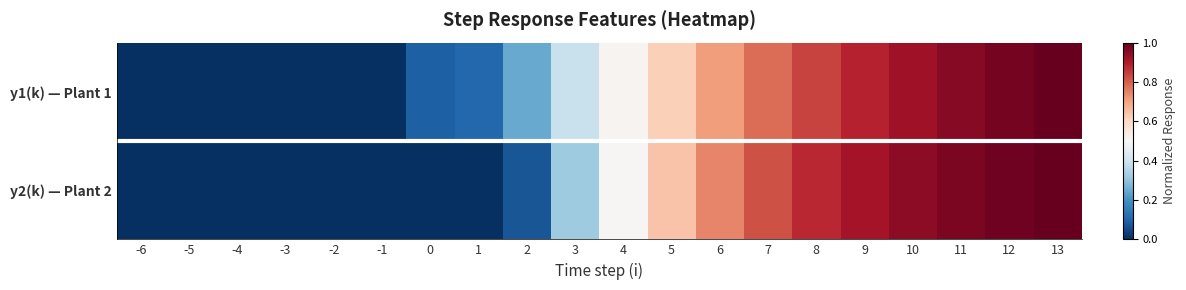

Rank the series by their average value, from lowest to highest.

y2(k) — Plant 2, y1(k) — Plant 1